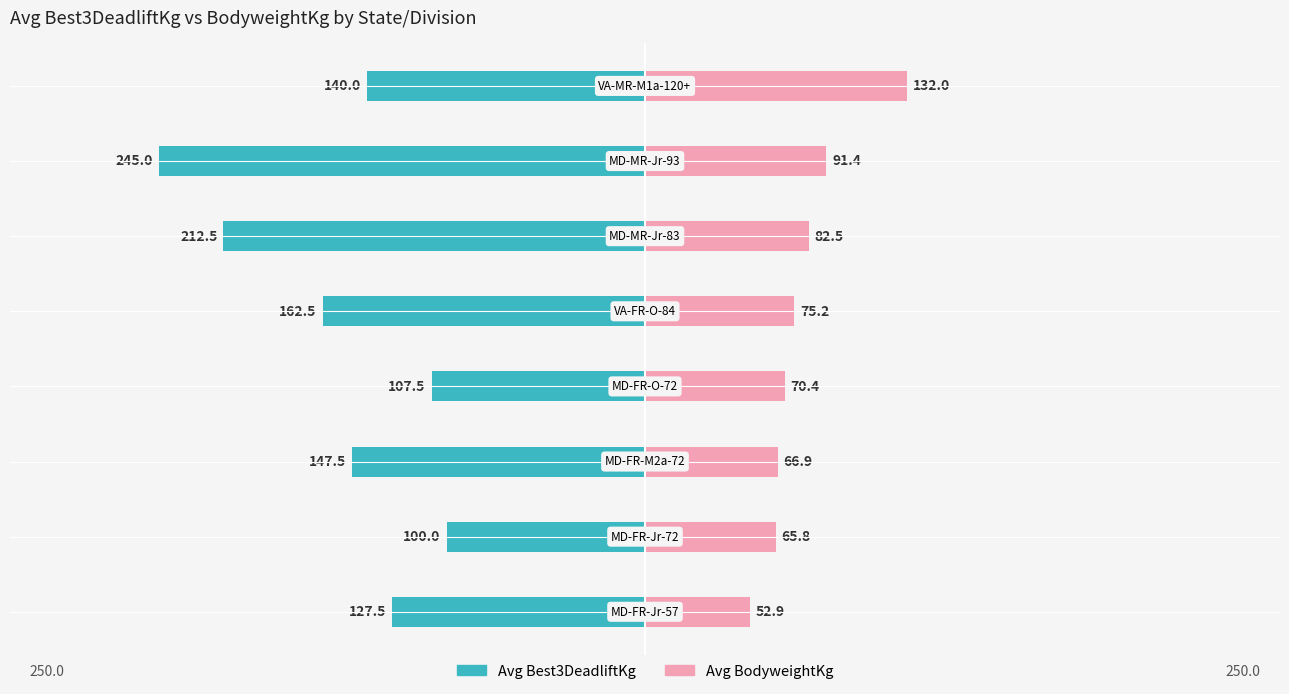

How many data points in Avg Best3DeadliftKg are less than -140?

4